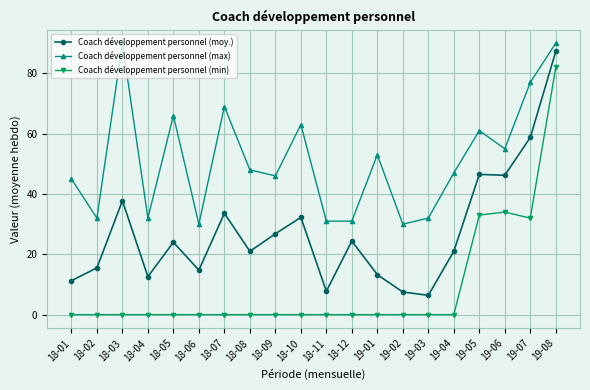

At which category does Coach développement personnel (moy.) reach its first local peak?

18-03